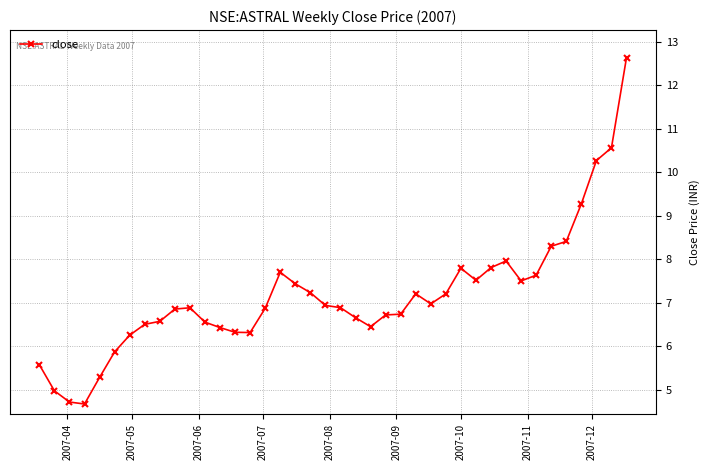

What is the value of the 24th point from the left?

6.7